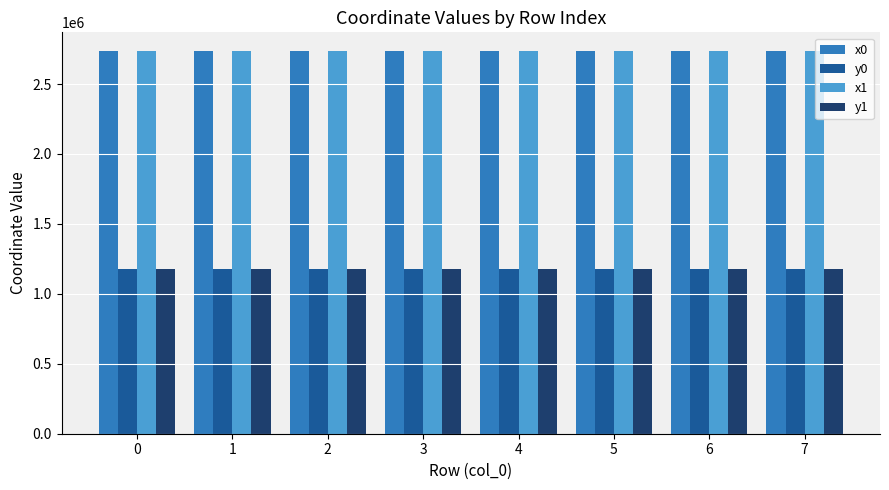

What is the difference between the highest and lowest values at 5?

1557127.7